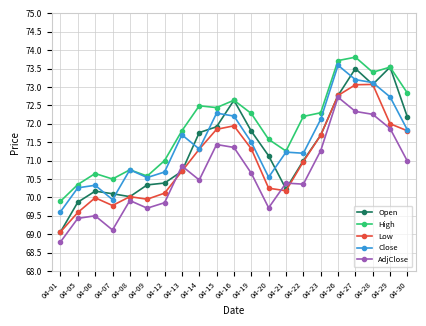

What is the highest value of the AdjClose series?

72.7